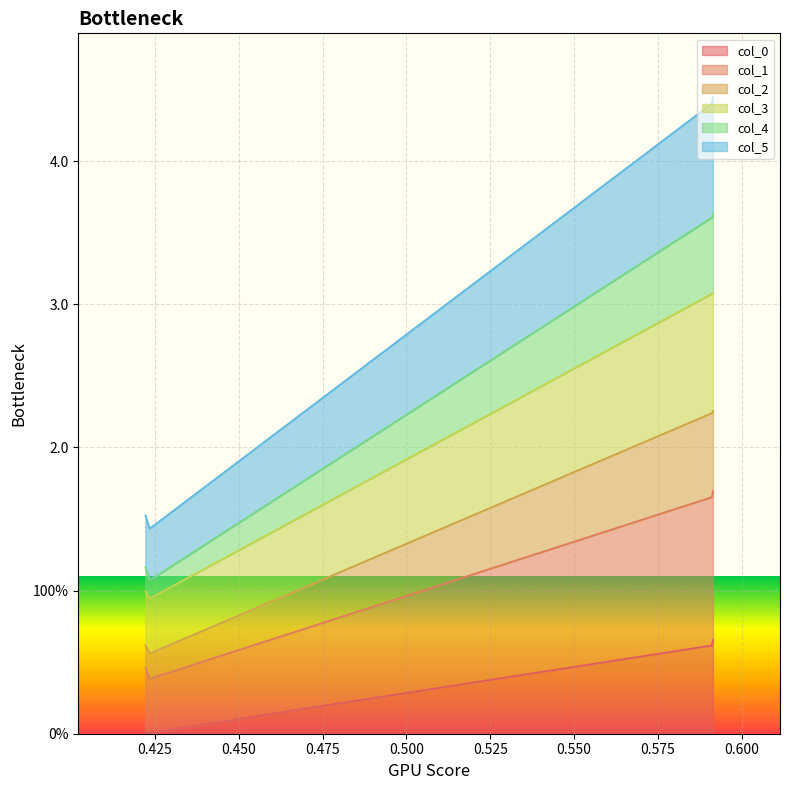

Does the chart display data point markers on the line(s)?

No